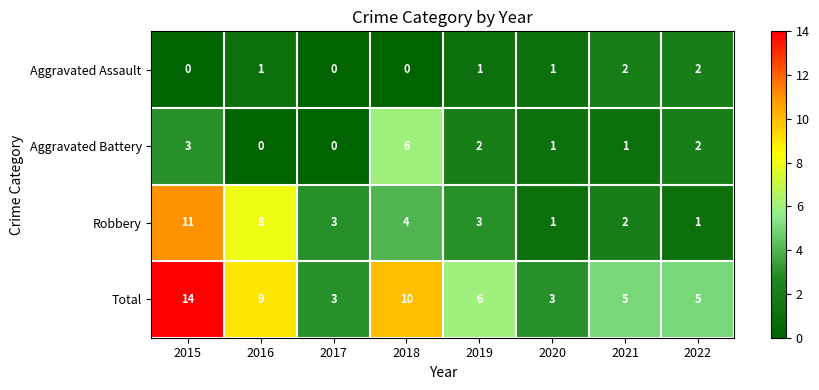

What is the sum of all Aggravated Battery values?

15